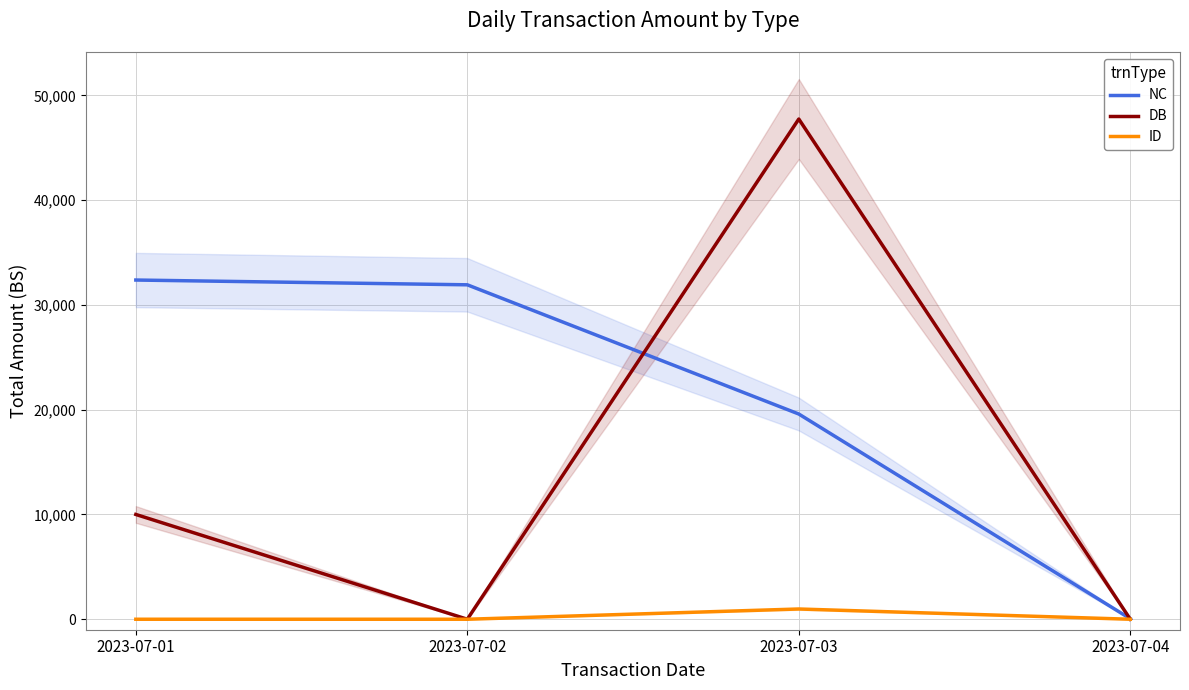

Rank the series at 2023-07-02 from lowest to highest value.

DB, ID, NC